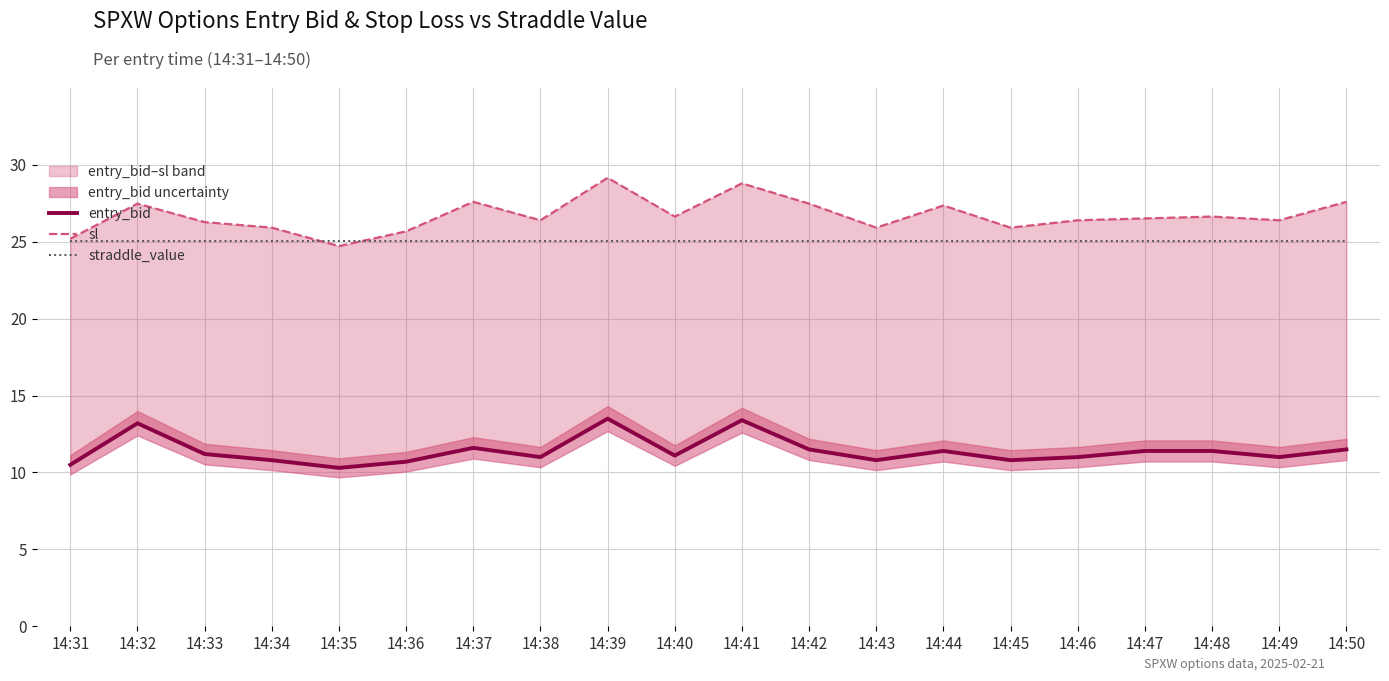

Which category has the lowest value in the straddle_value series?

14:31